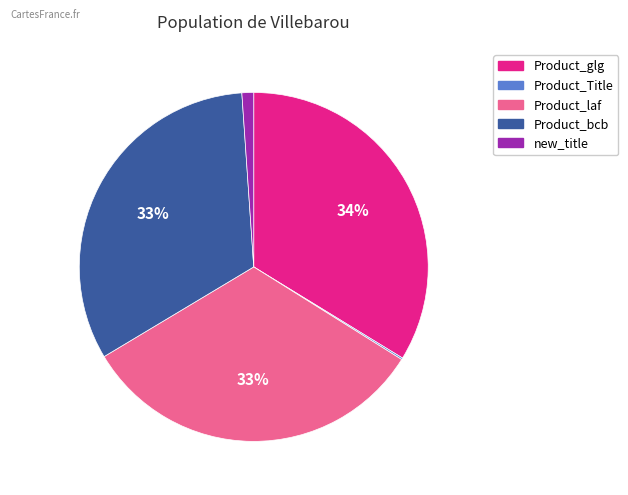

Is it true that new_title is 1% of the pie?

True